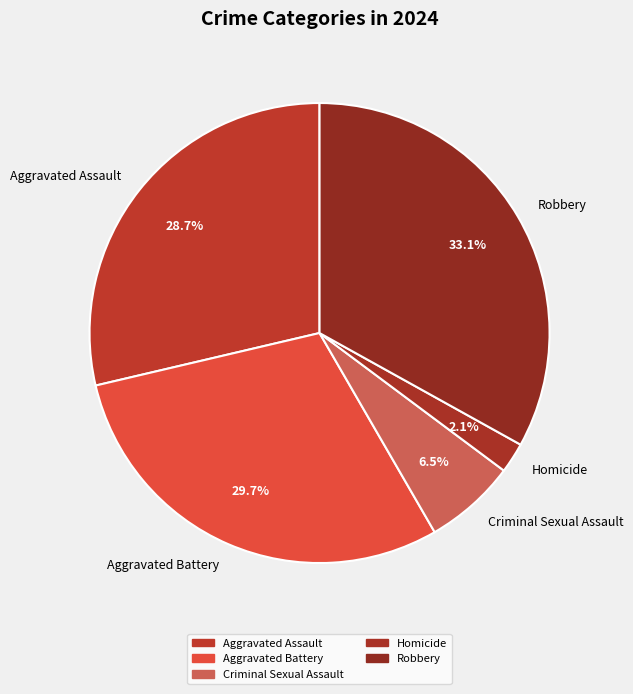

What is the smallest slice in the pie chart?

Homicide